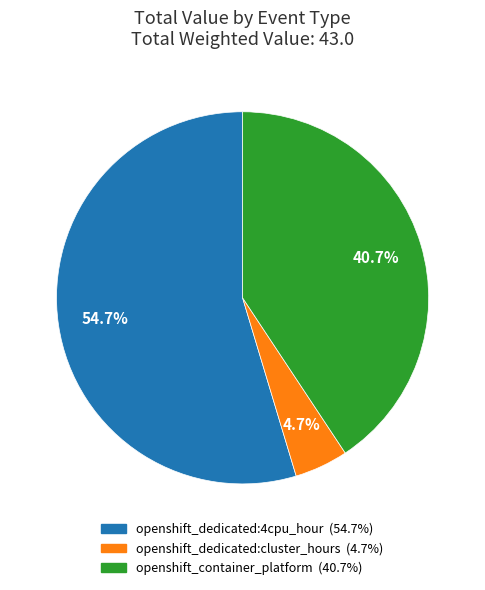

Is openshift_dedicated:4cpu_hour the majority of the pie?

Yes